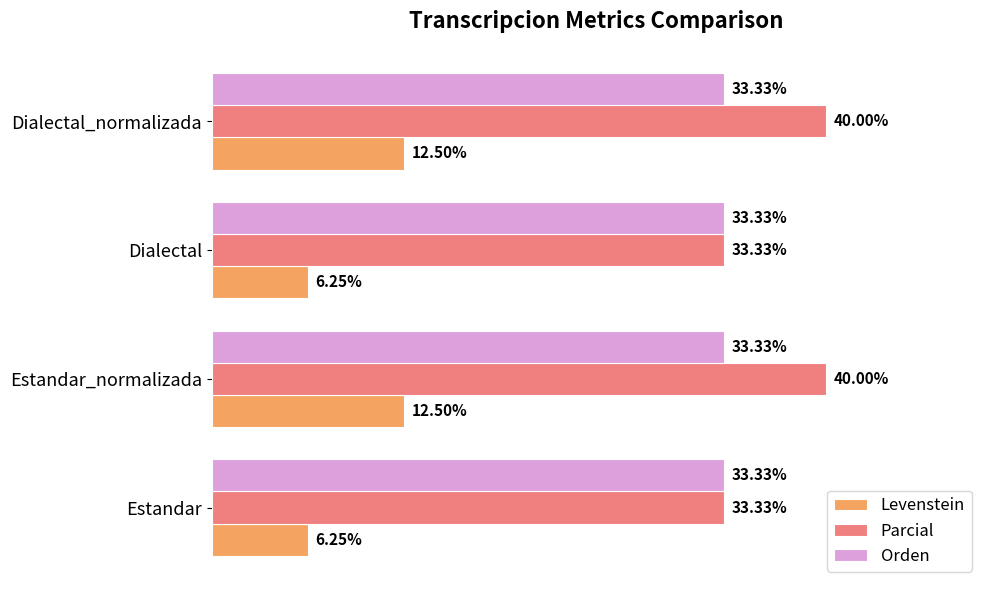

Which series has the widest spread of values?

Parcial